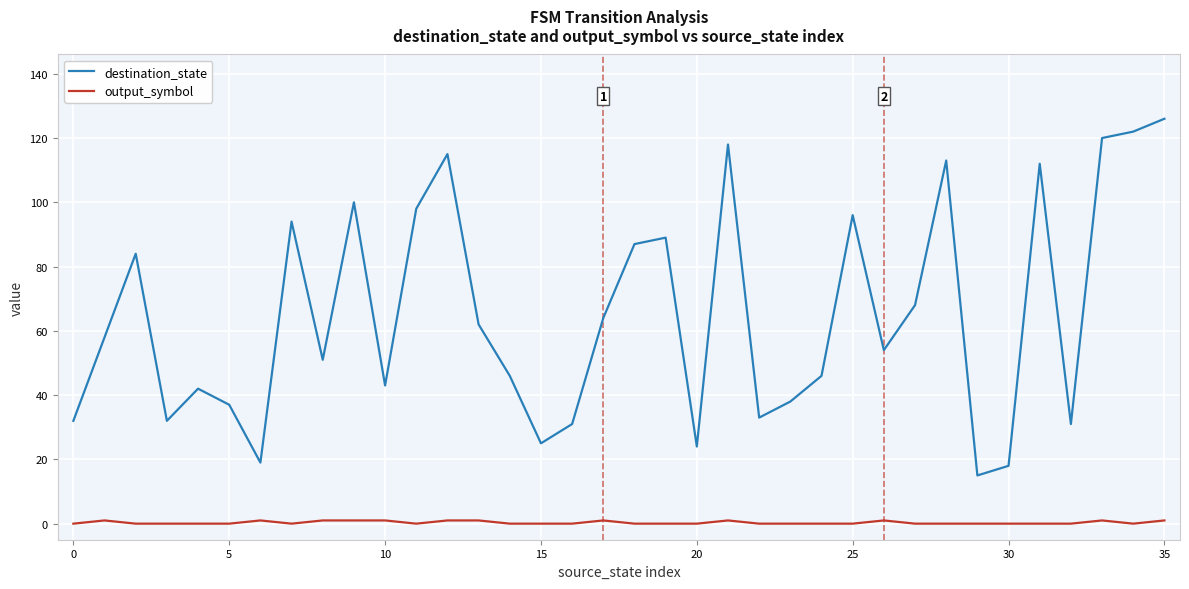

True or false: output_symbol and destination_state cross at least once.

False